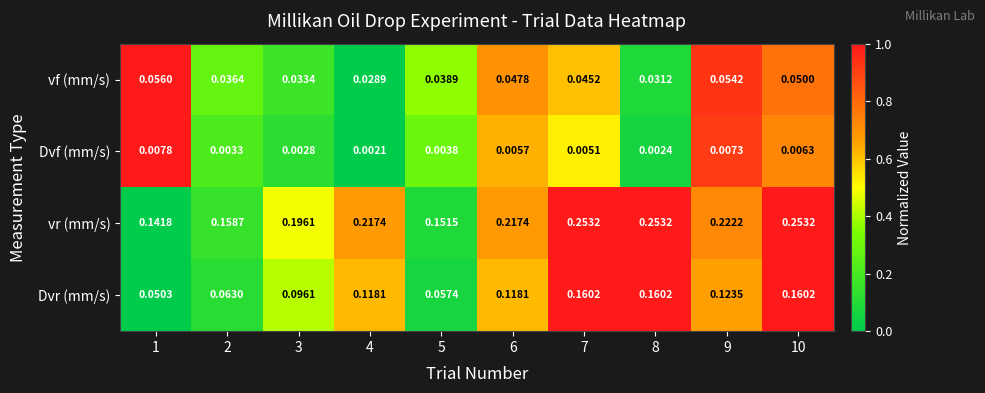

Which series changed the most between 2 and 3?

vr (mm/s)